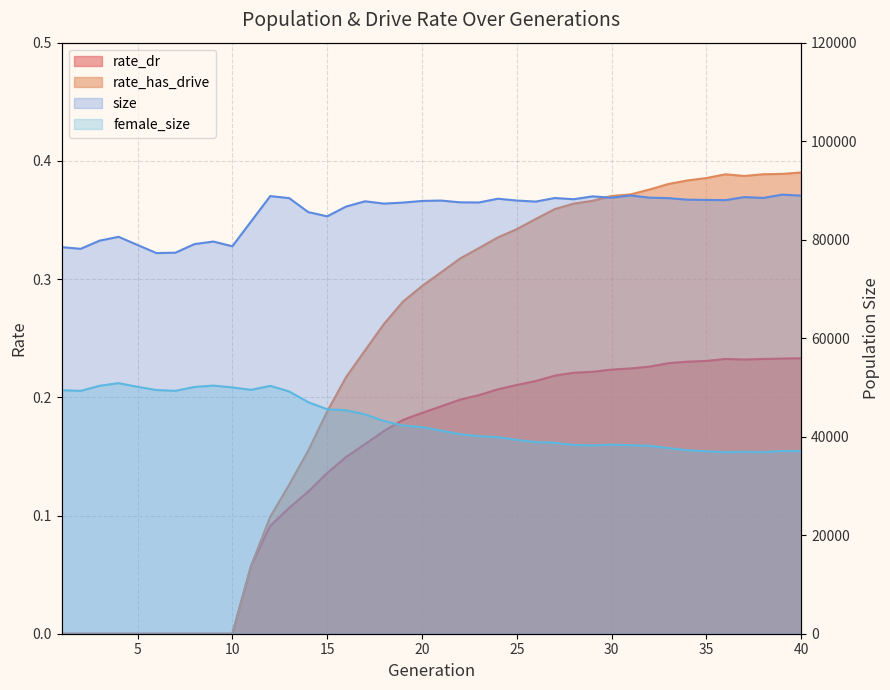

How many positive values does the rate_dr series have?

30